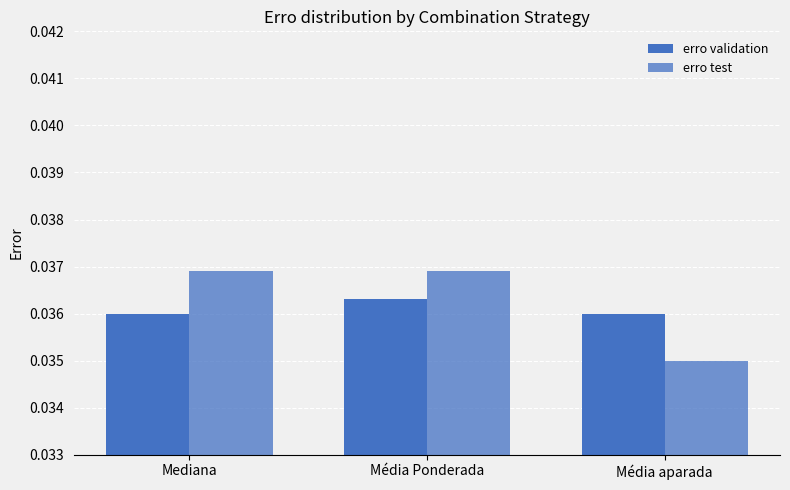

Rank the categories by erro validation value from highest to lowest.

Média Ponderada, Mediana, Média aparada